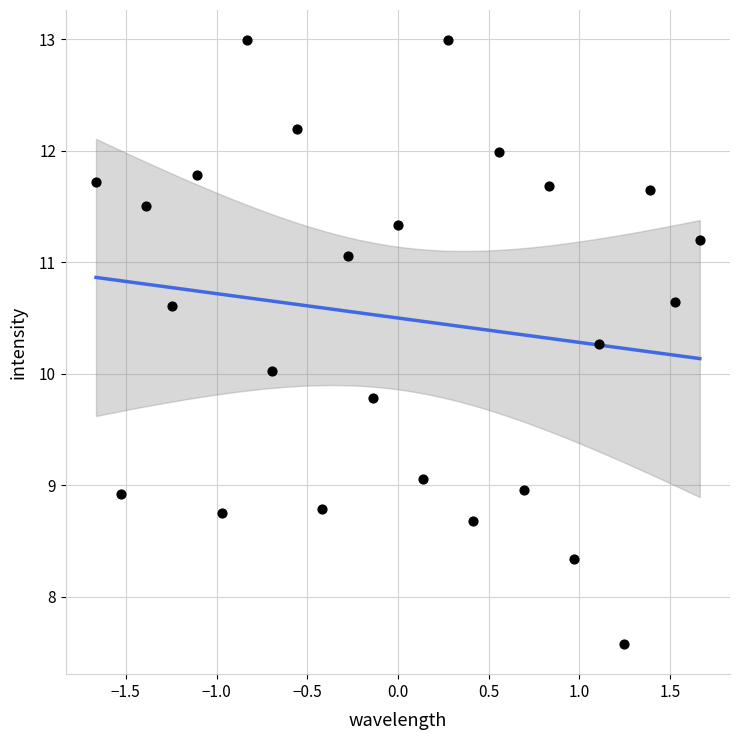

What is the range of X values (max minus min)?

3.3